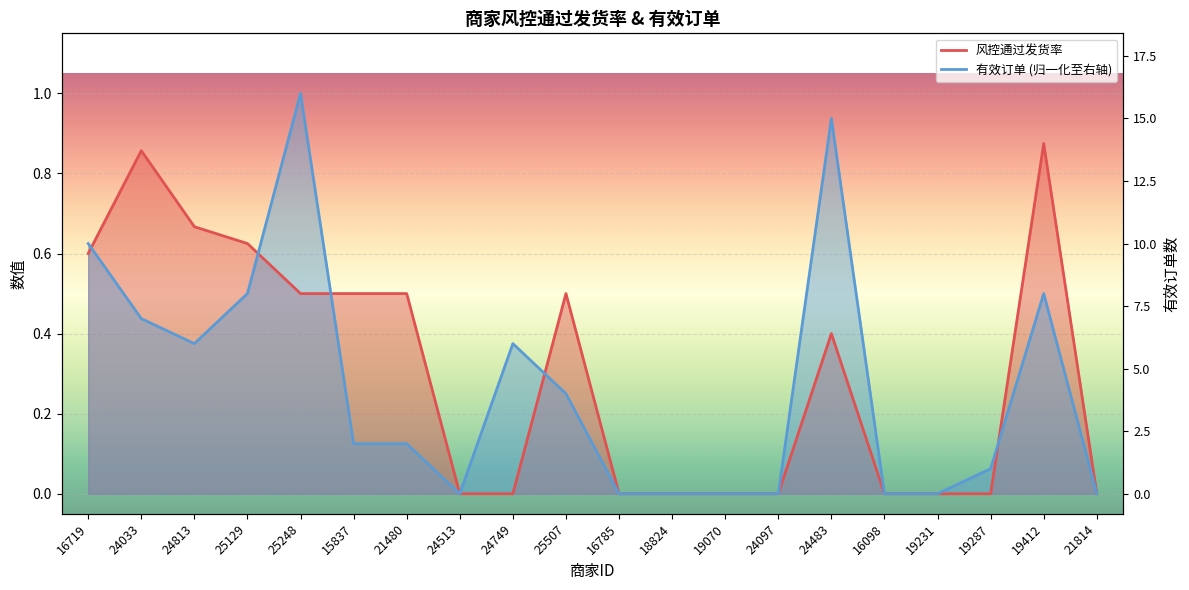

Between 16719 and 18824, which series saw the biggest shift?

有效订单